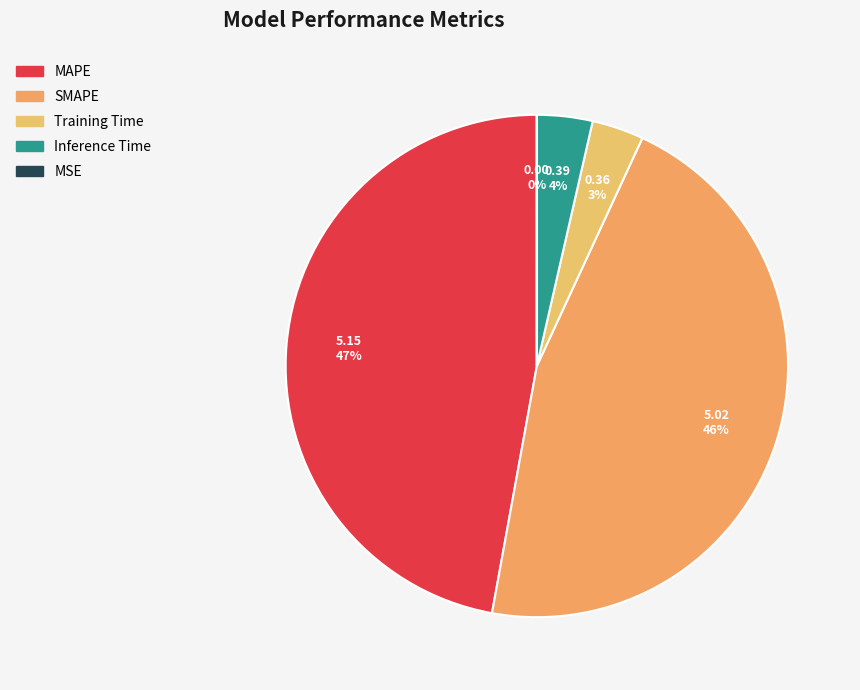

How many slices are in this pie chart?

5